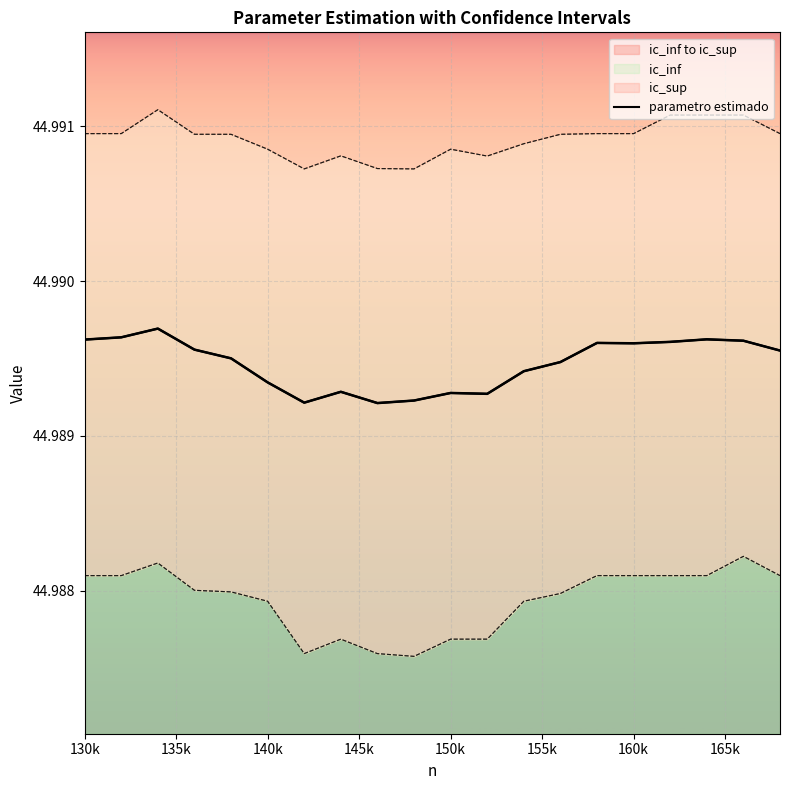

Reading left to right, list all the values displayed in this chart.

45.0	45.0	45.0	45.0	45.0	45.0	45.0	45.0	45.0	45.0	45.0	45.0	45.0	45.0	45.0	45.0	45.0	45.0	45.0	45.0